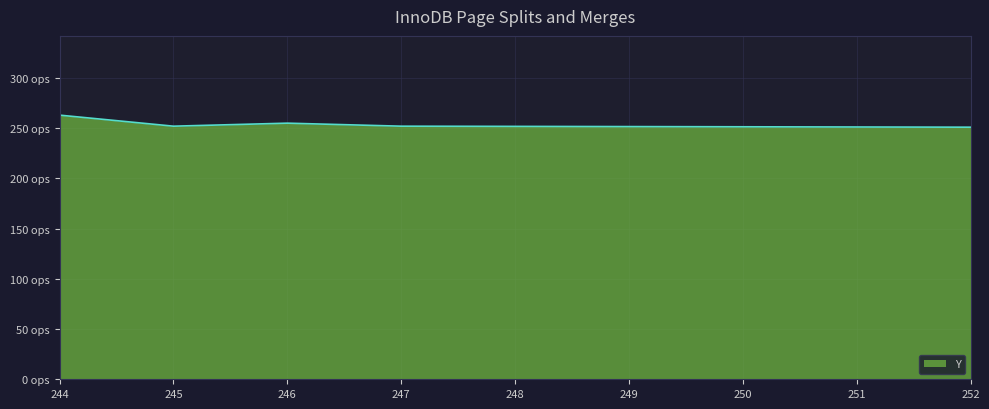

What is the smallest value displayed?

251